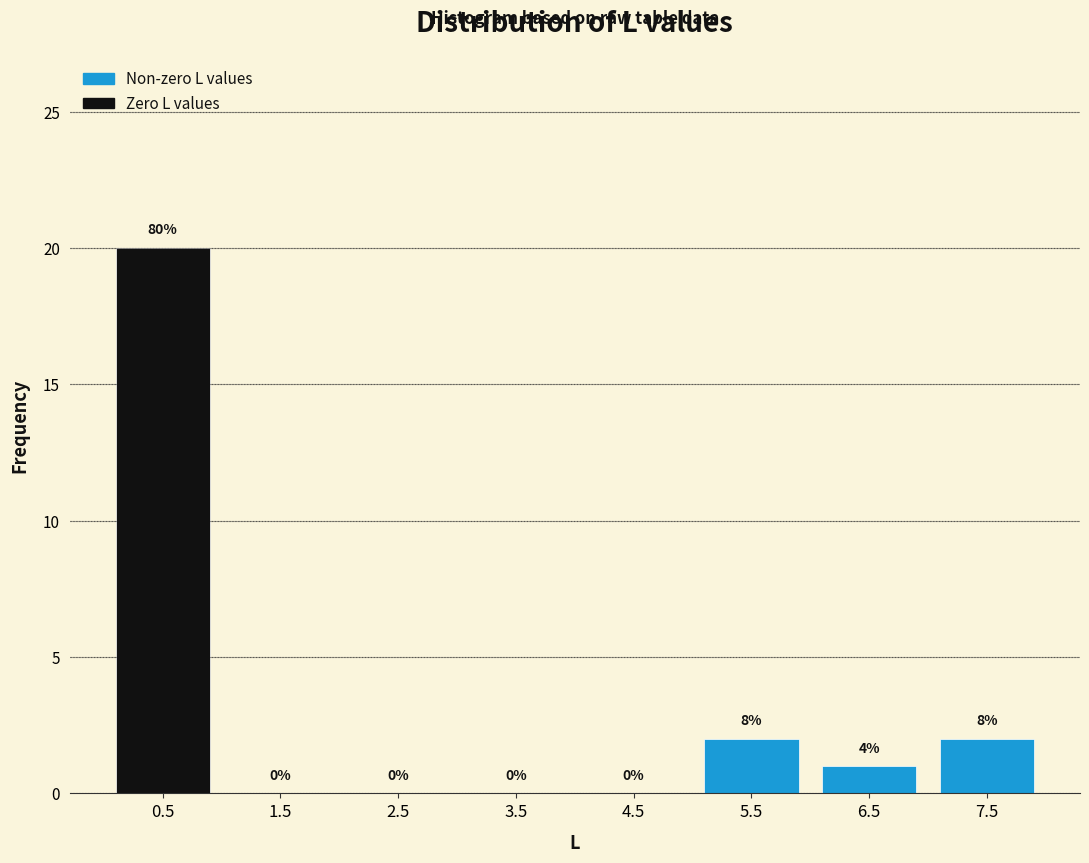

Which range on the x-axis has the tallest bar?

0 to 1